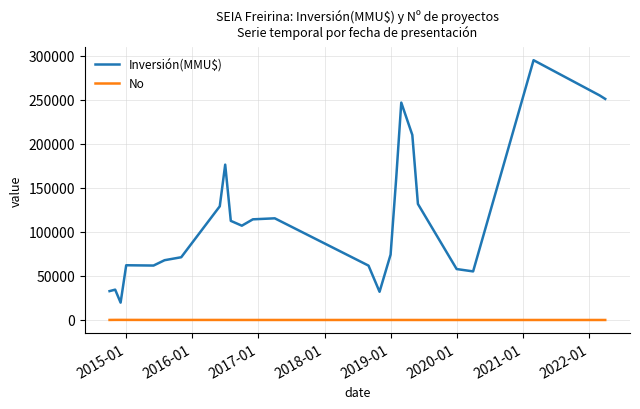

What is the difference between the maximum and minimum values in the Inversión(MMU$) series?

275077.3